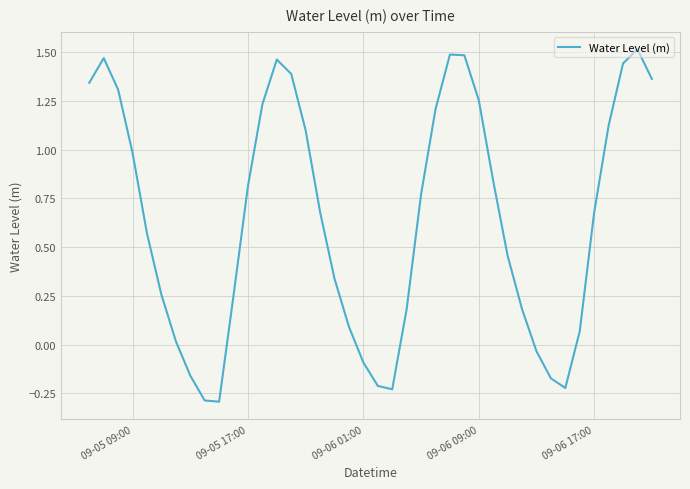

Count the number of values greater than 0.

31